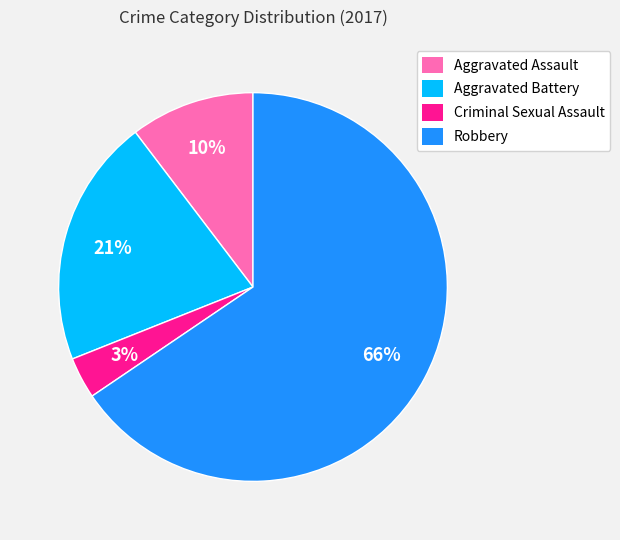

Is the sum of Aggravated Battery and Robbery greater than half?

Yes